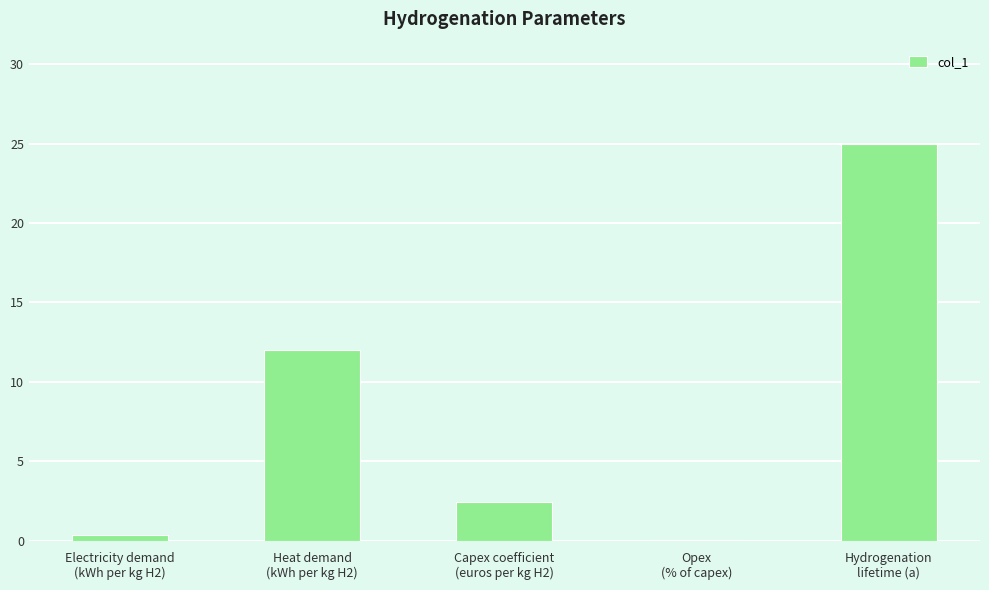

What is the maximum value shown in the chart?

25.0